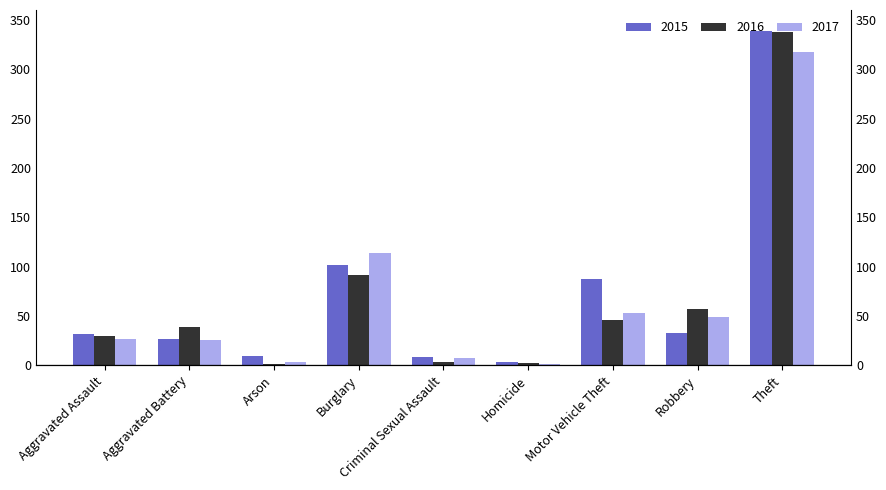

True or false: 2016 has a value of 91 at Burglary.

True